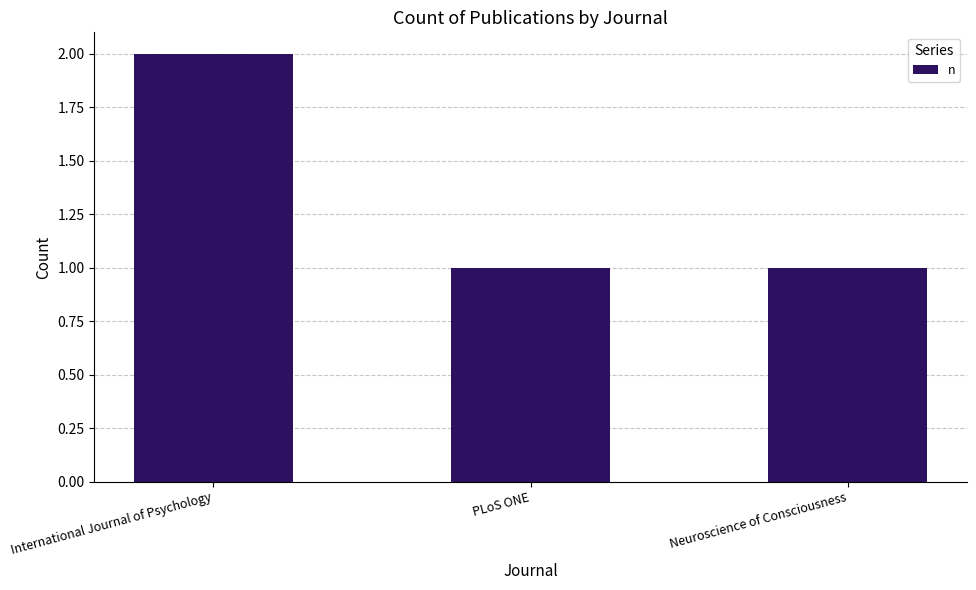

What is the ratio of the value at PLoS ONE to the value at Neuroscience of Consciousness?

1.0